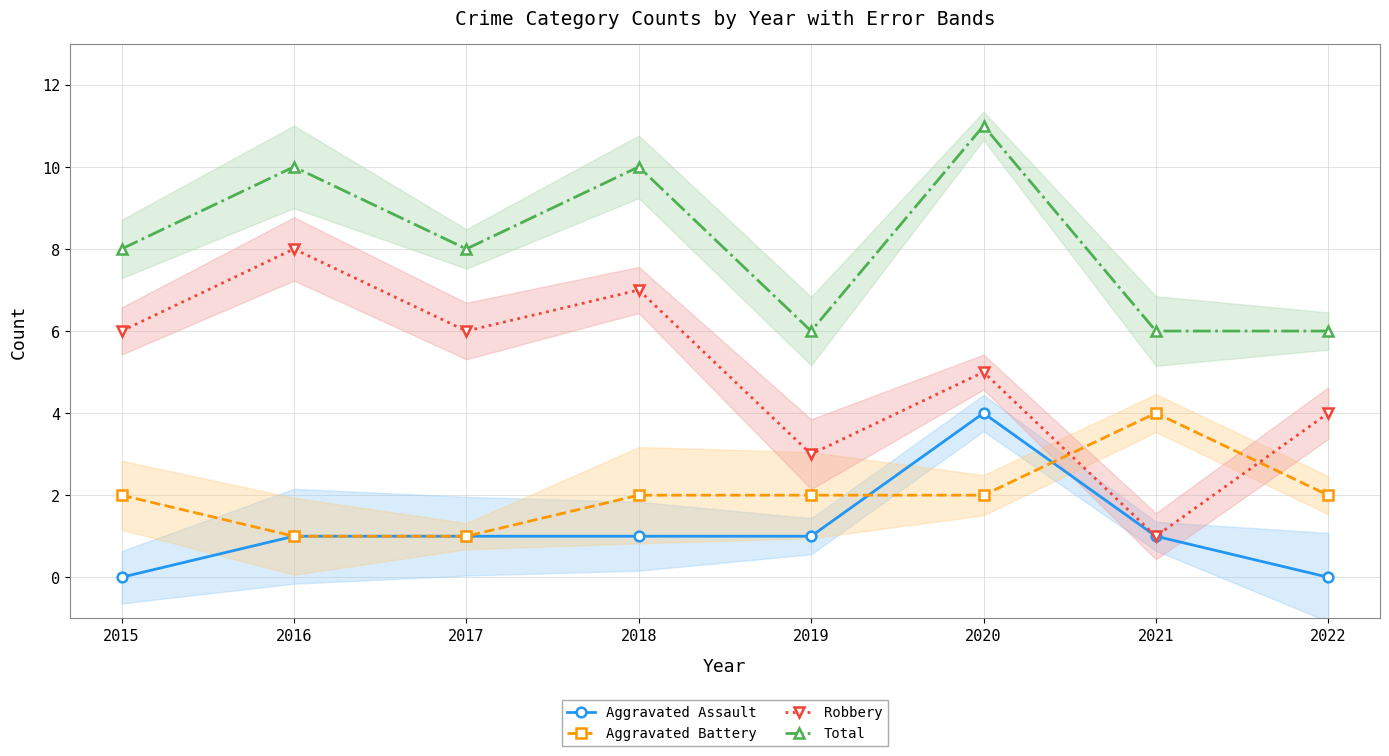

What is the sum of all Aggravated Assault values?

9